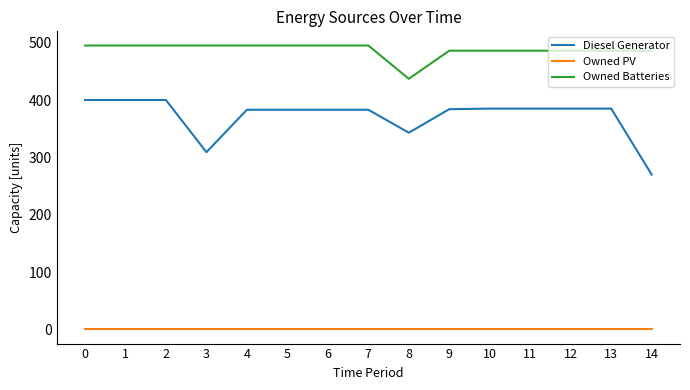

Is this an area chart (filled region under the line)?

No